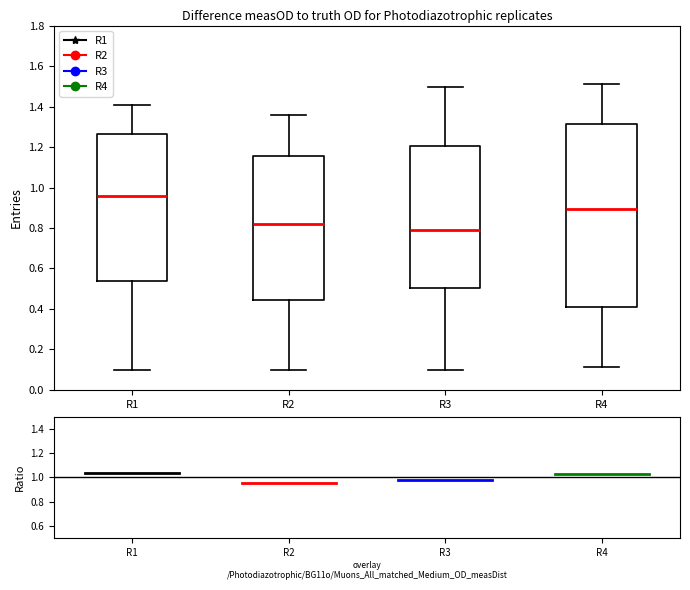

Which box has the lowest median line?

R3